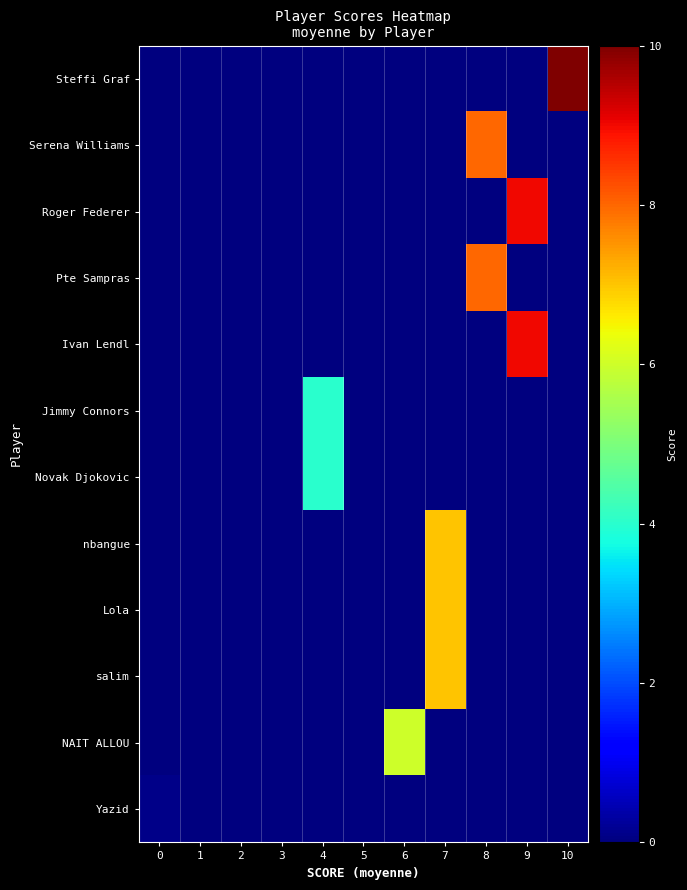

Which series has the widest spread of values?

Steffi Graf